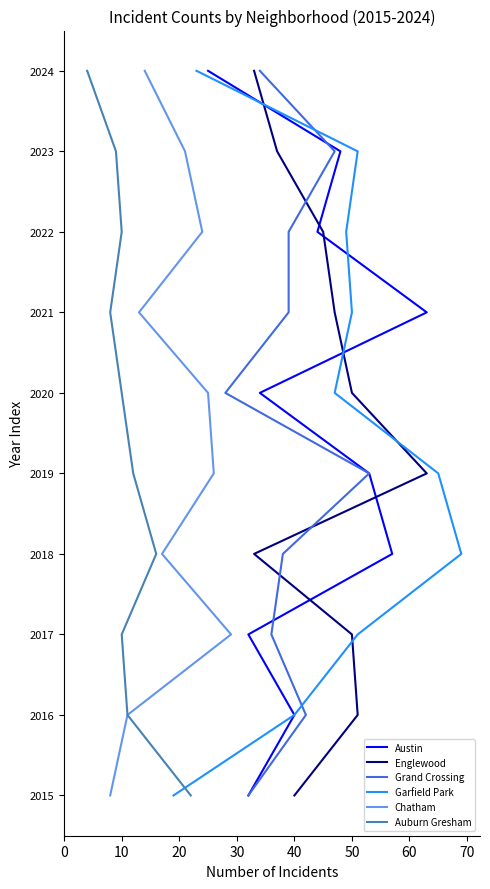

What is the total value across all series at 30?

18